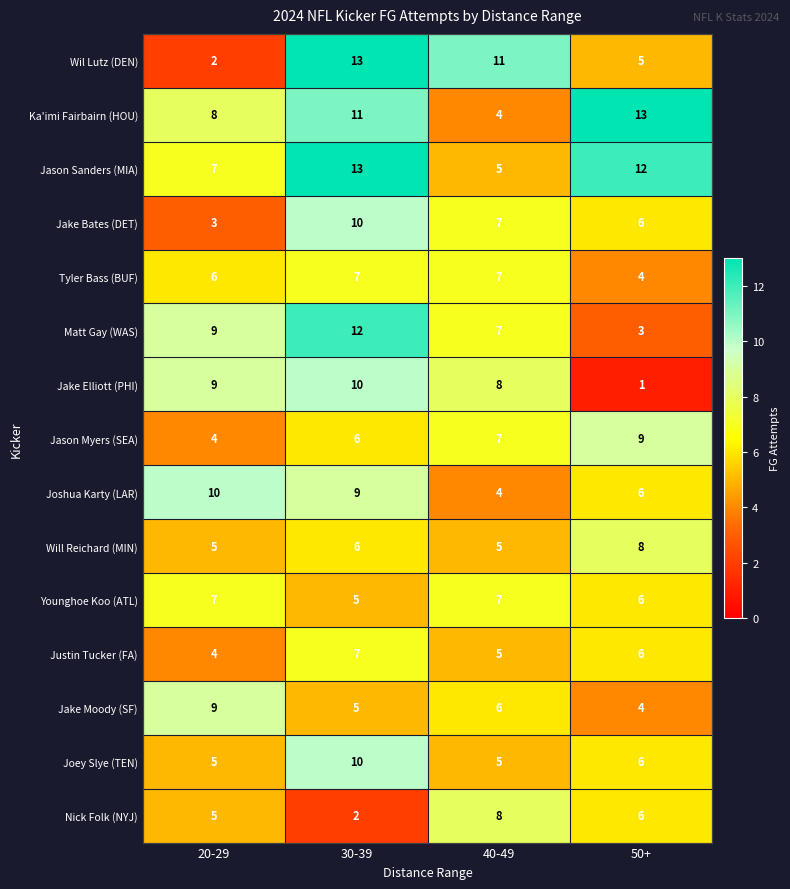

What is the minimum value for Matt Gay (WAS)?

3